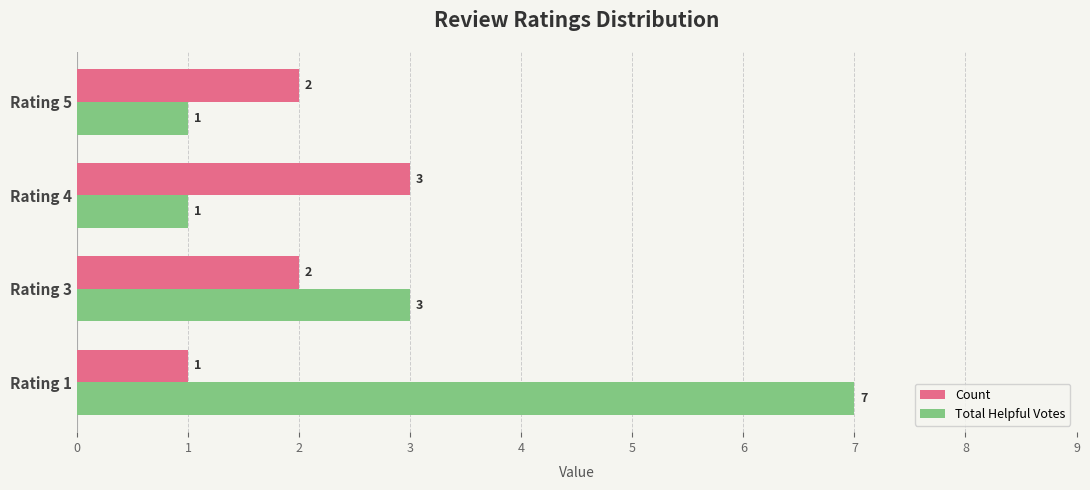

Which series has the largest total across all categories?

Total Helpful Votes